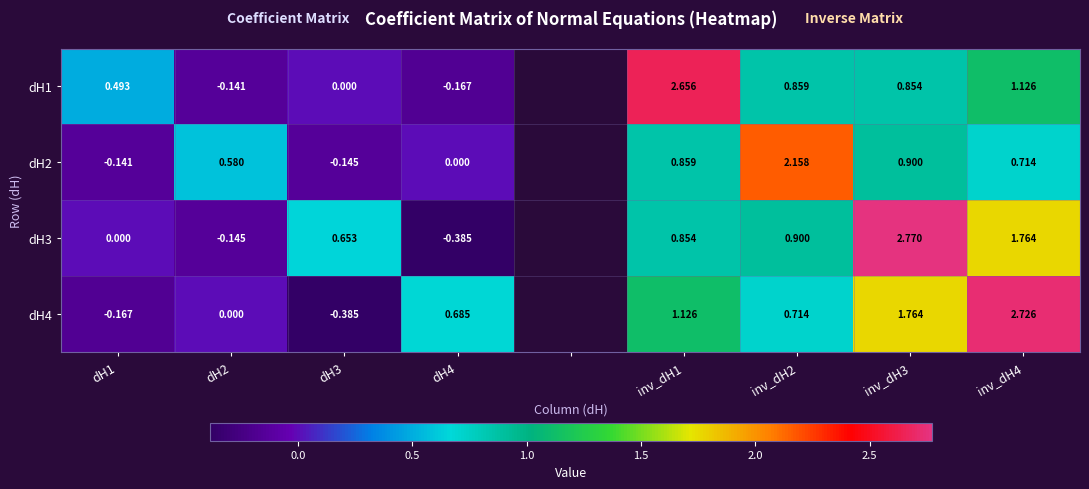

Is the value of dH4 at dH4 greater than the value of dH2 at inv_dH1?

No